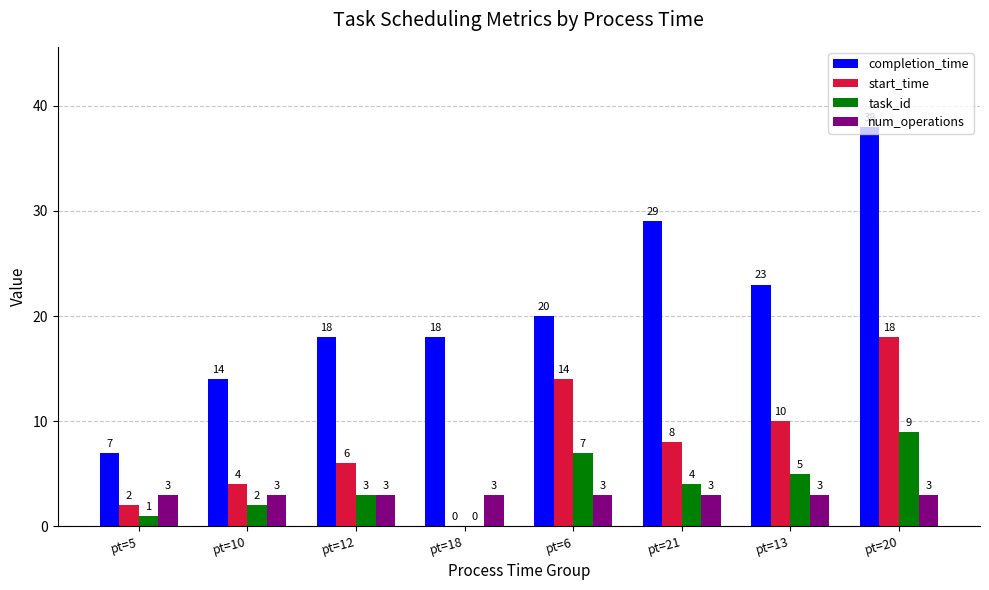

At which label does start_time reach its peak?

pt=20